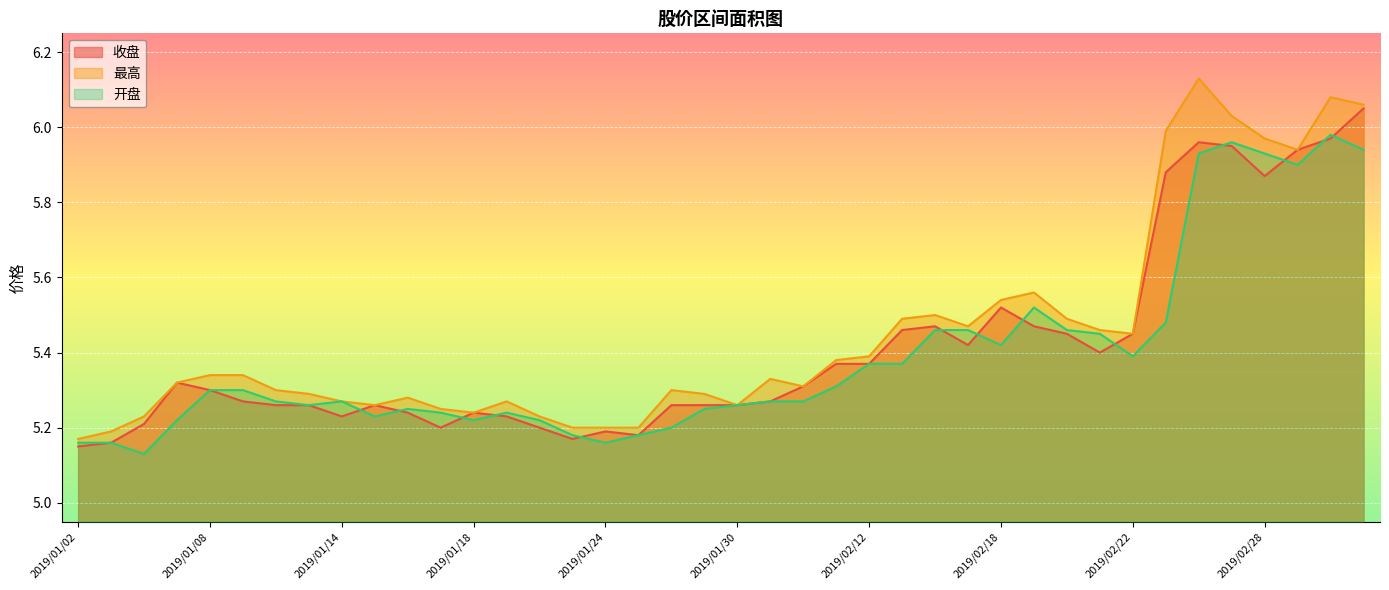

At 2019/01/15, list the series in order from largest to smallest.

收盘, 最高, 开盘